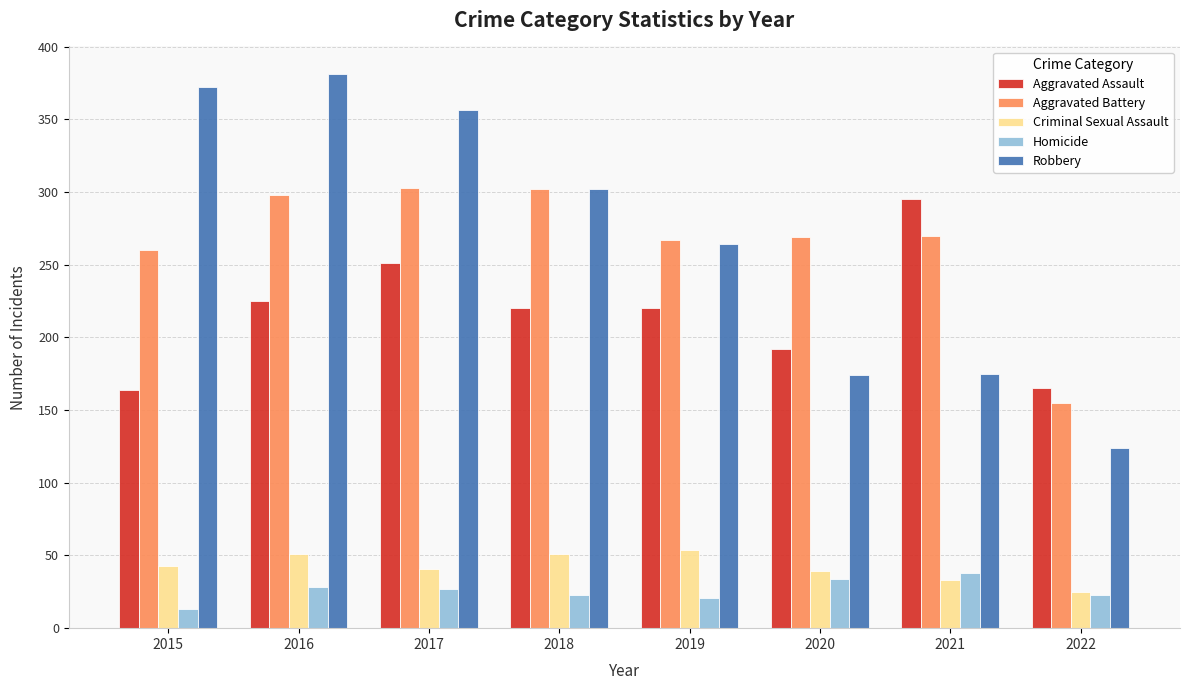

What are all the series names shown in the legend?

Aggravated Assault, Aggravated Battery, Criminal Sexual Assault, Homicide, Robbery